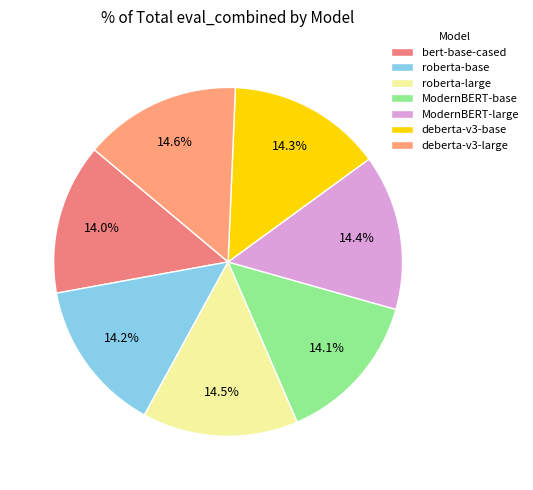

True or false: deberta-v3-large accounts for 15% of the total.

True